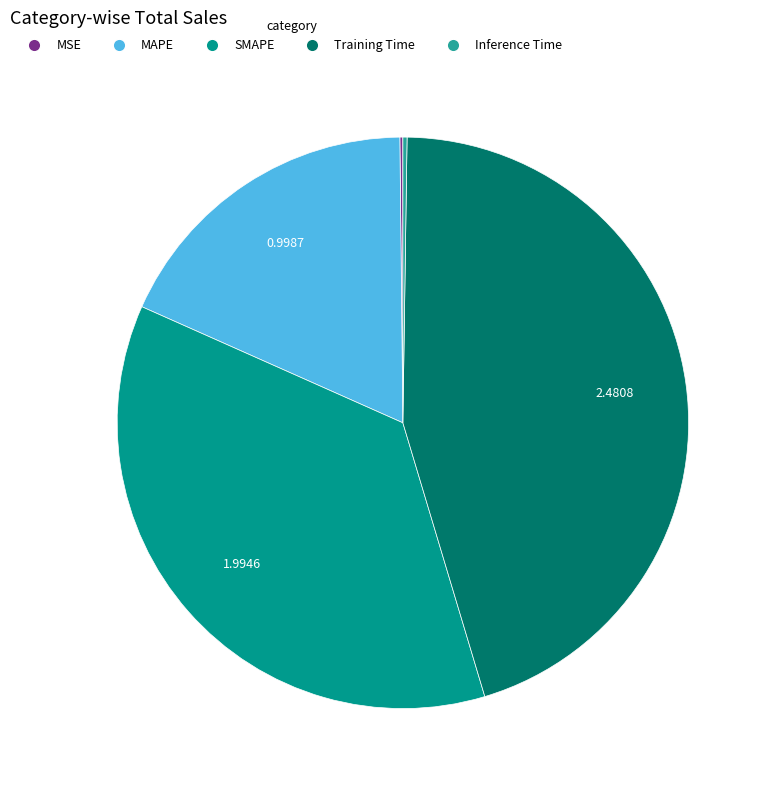

Is there a majority slice in this chart?

No